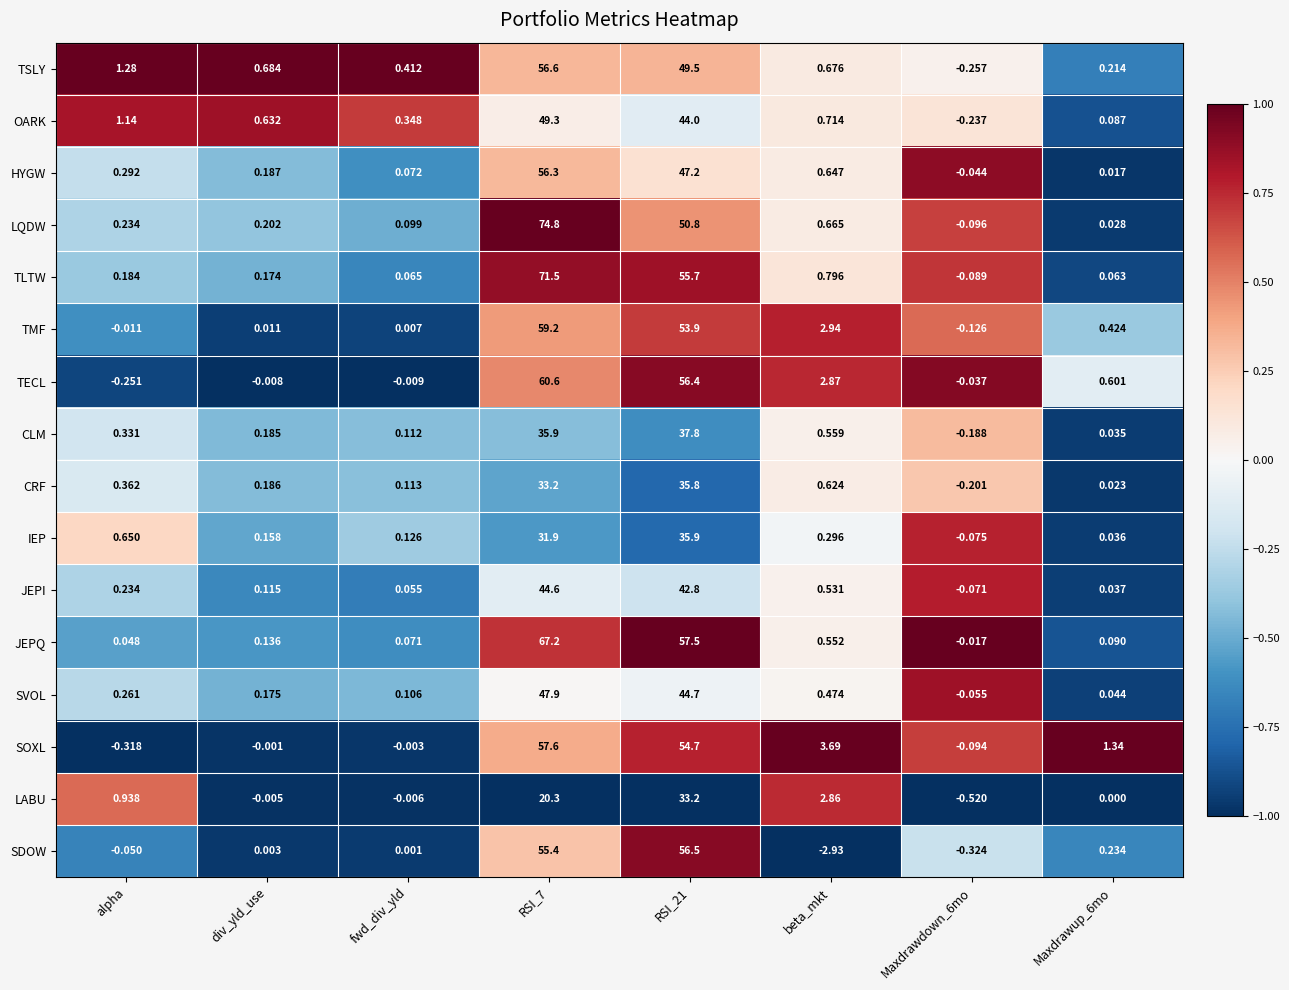

How many data points in SVOL are above 0?

7